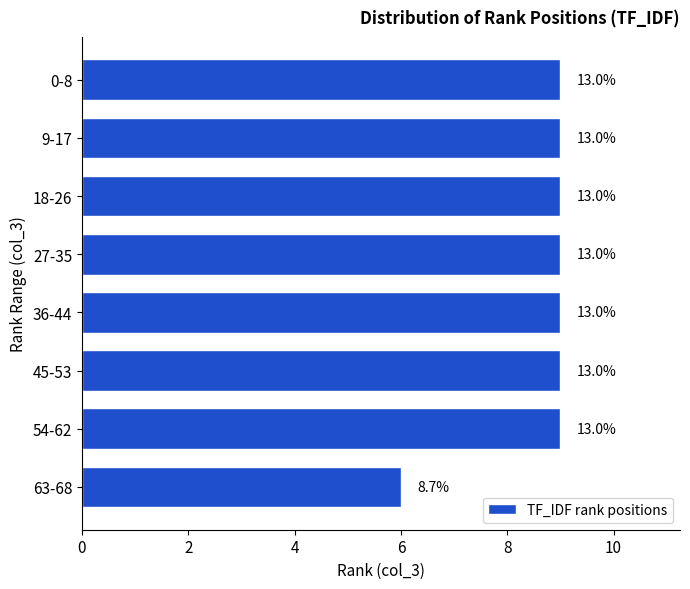

How many bars are there in total?

8